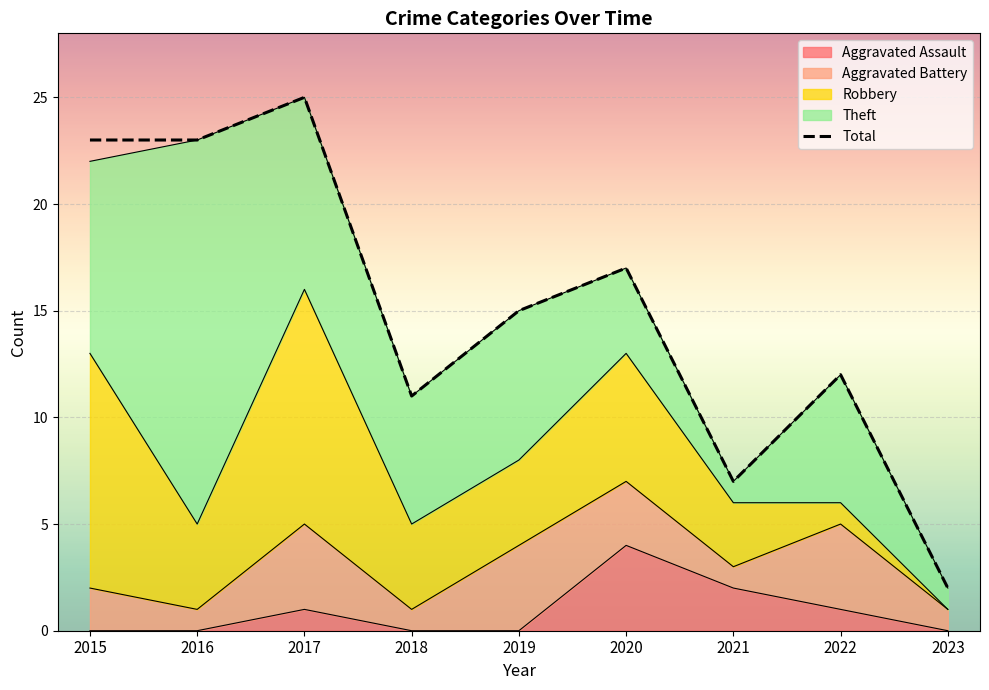

The value at 2016 is 23. True or false?

True